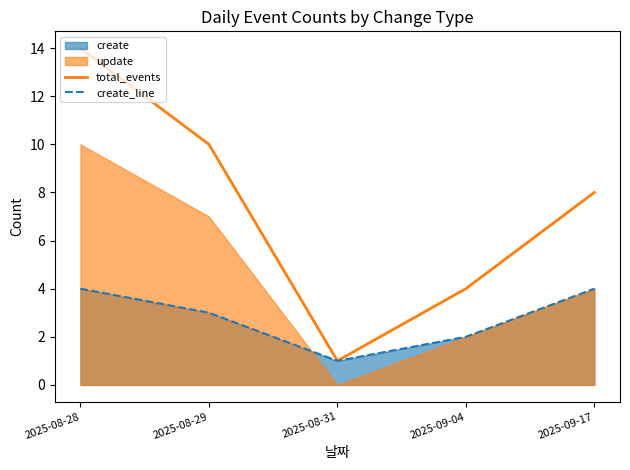

Is it true that create_line equals 7 at 2025-09-17?

False